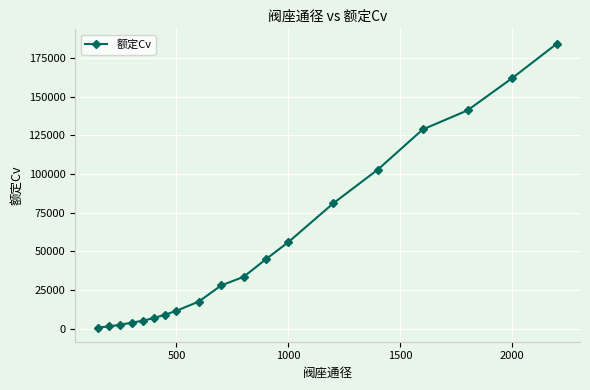

What is the average value?

53787